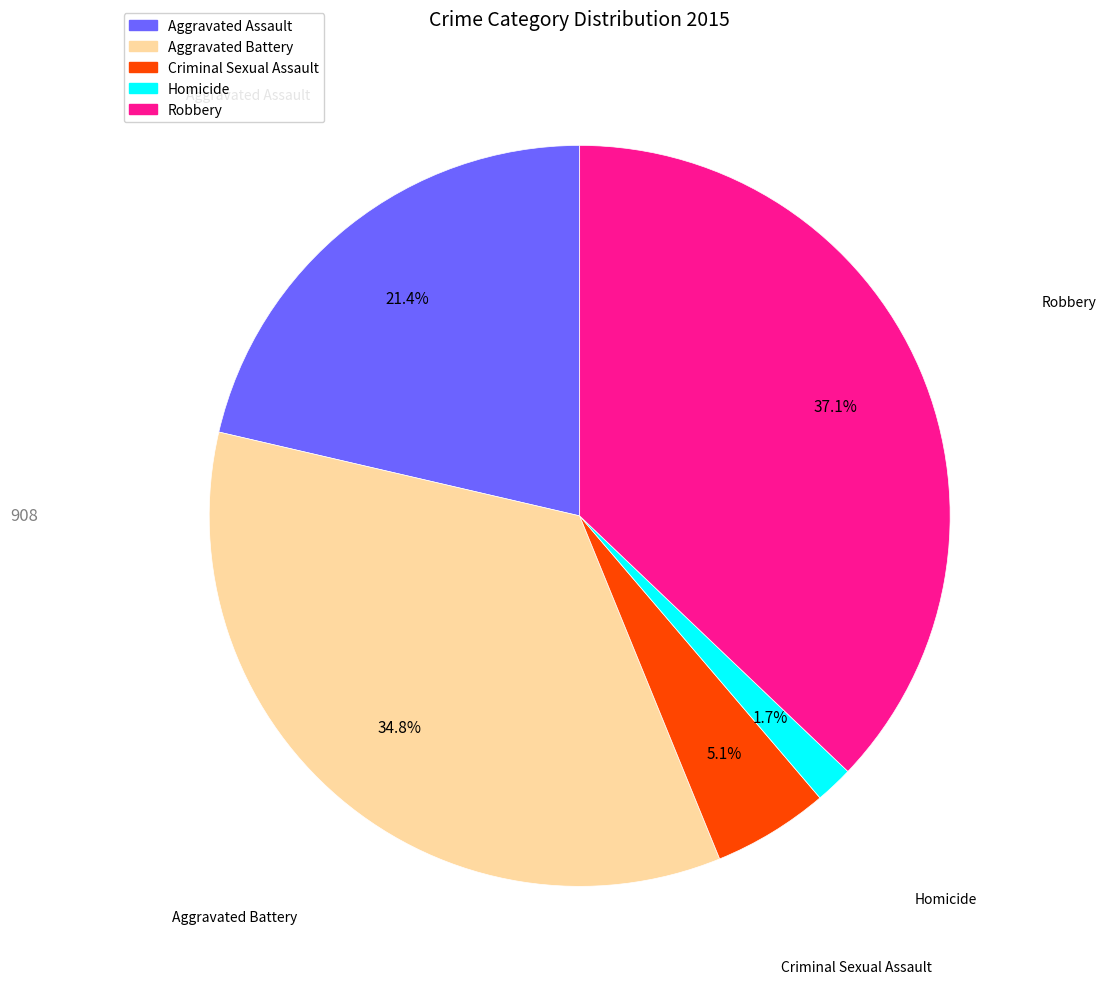

The Criminal Sexual Assault slice represents 1% of the pie. True or false?

False